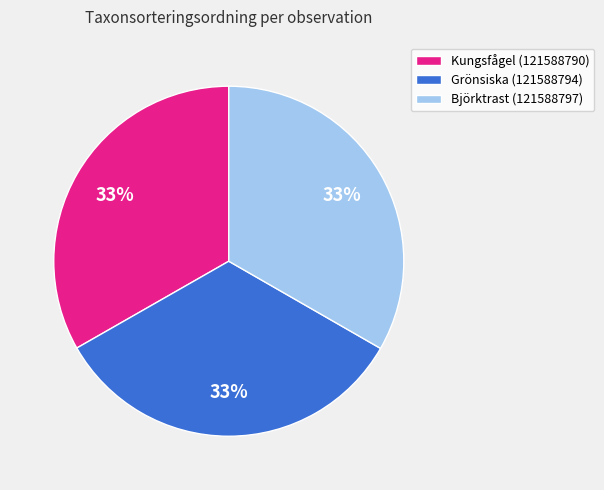

Does Björktrast (121588797) account for over 50% of the chart?

No